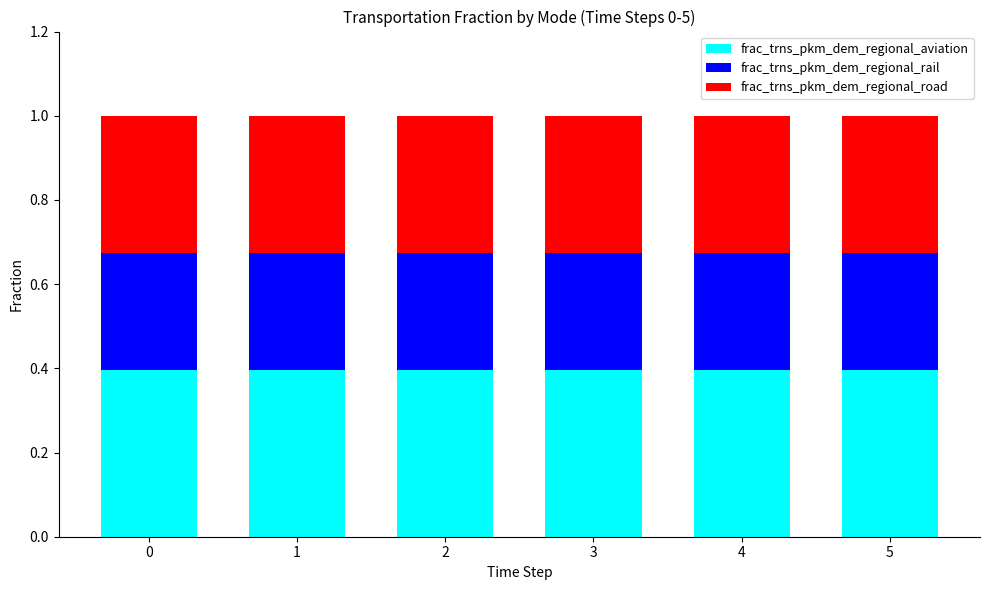

What is the maximum value for frac_trns_pkm_dem_regional_aviation?

0.4